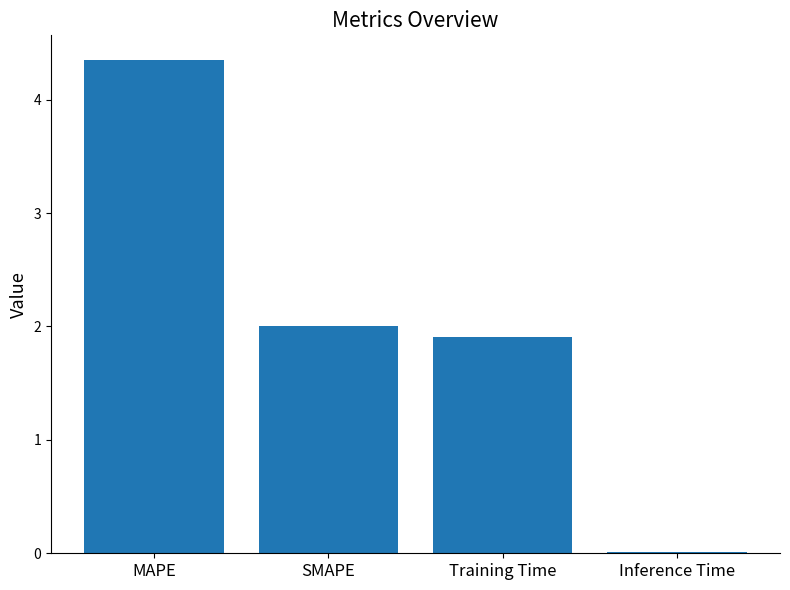

Which has a higher value, Training Time or MAPE?

MAPE